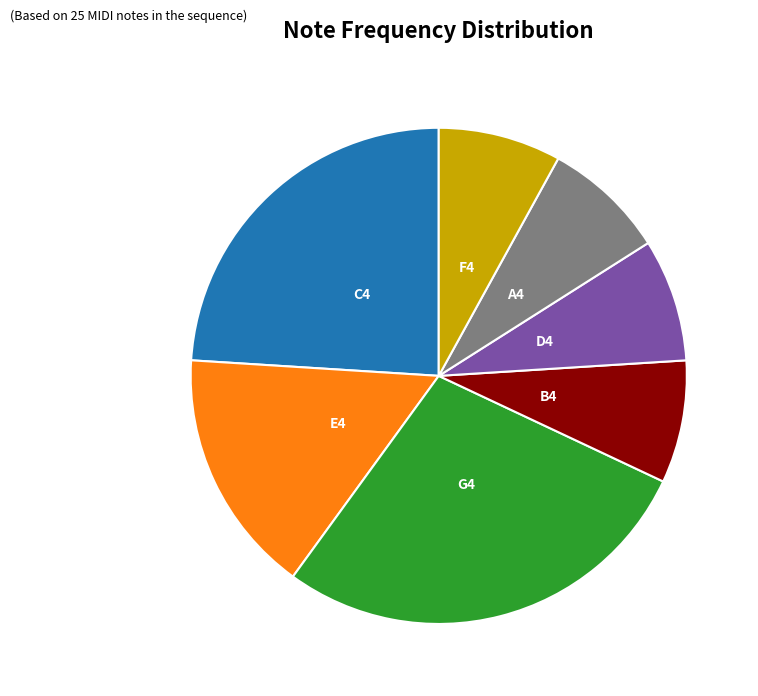

To the nearest percent, what portion does F4 represent?

8%